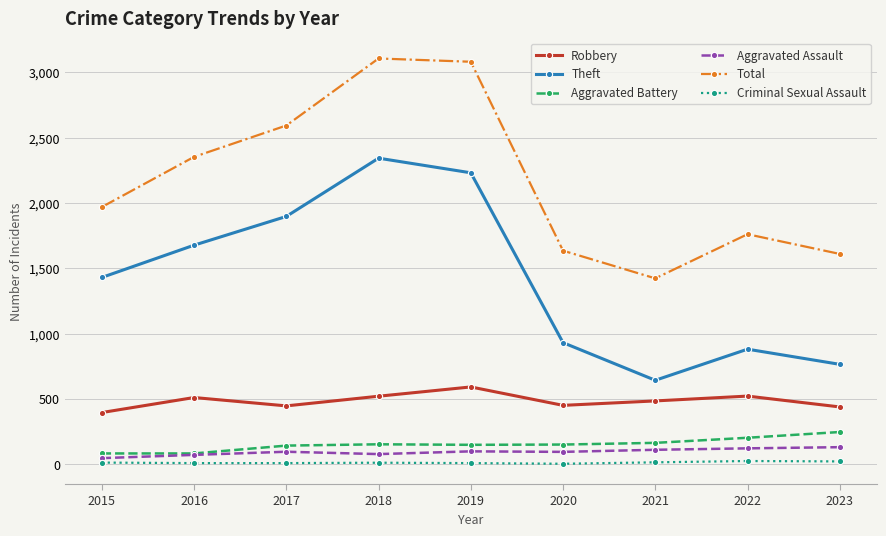

Is this an area chart (filled region under the line)?

No